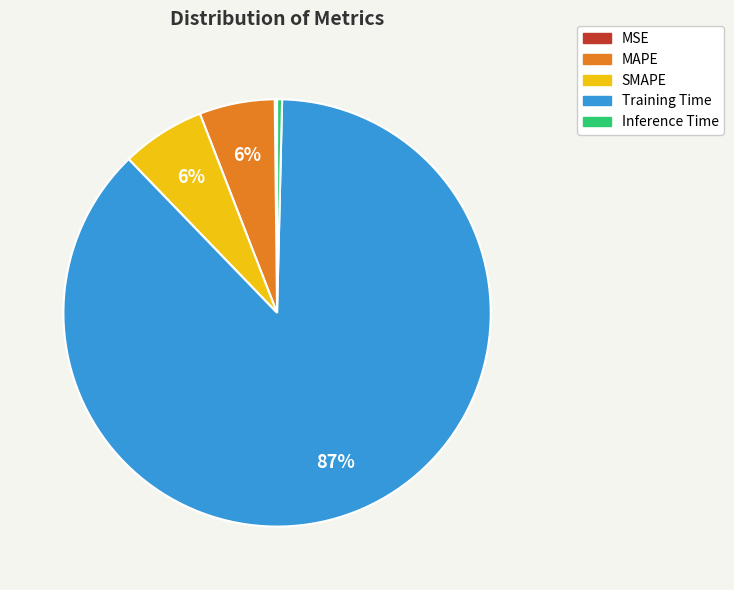

Between Inference Time and SMAPE, which is larger?

SMAPE